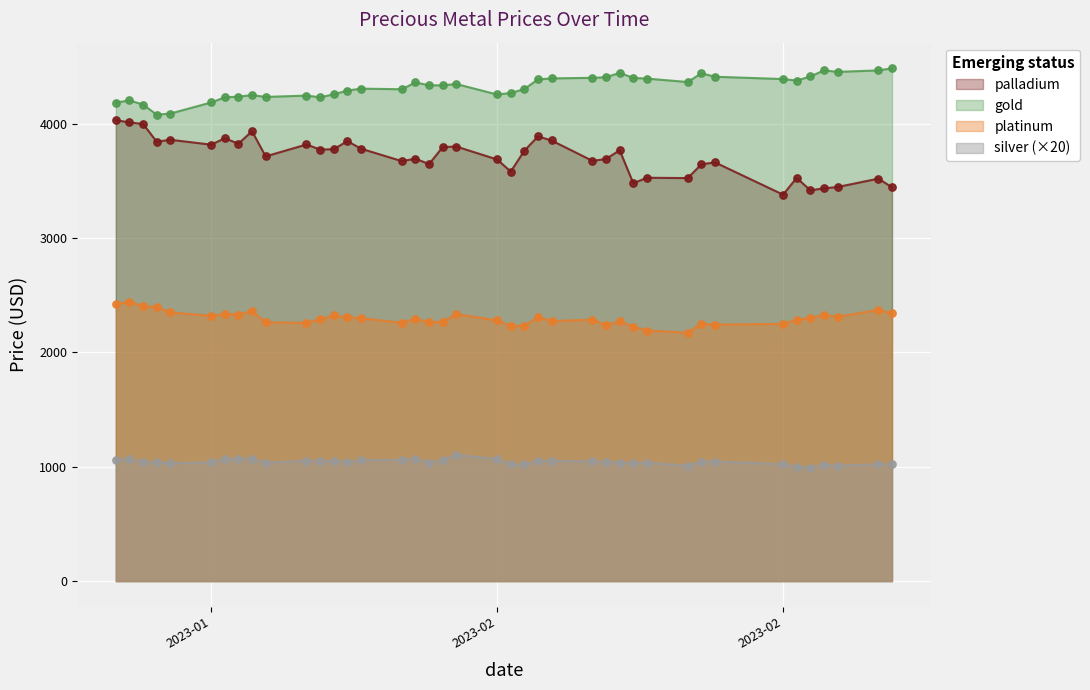

What are all the series names shown in the legend?

palladium, gold, platinum, silver (×20)